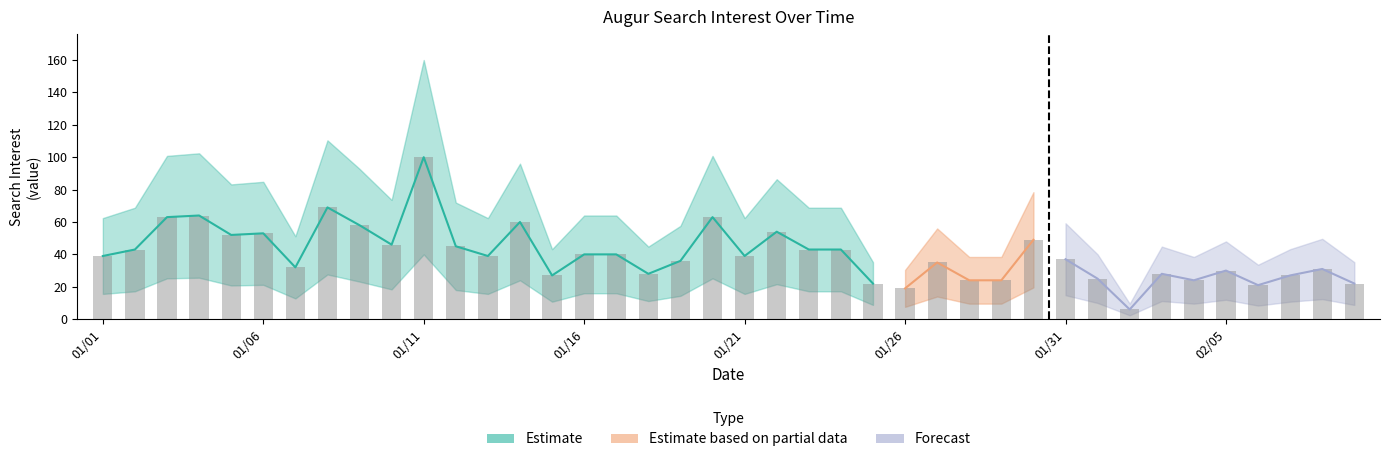

What is the label of the 24th bar from the right?

2018/01/17